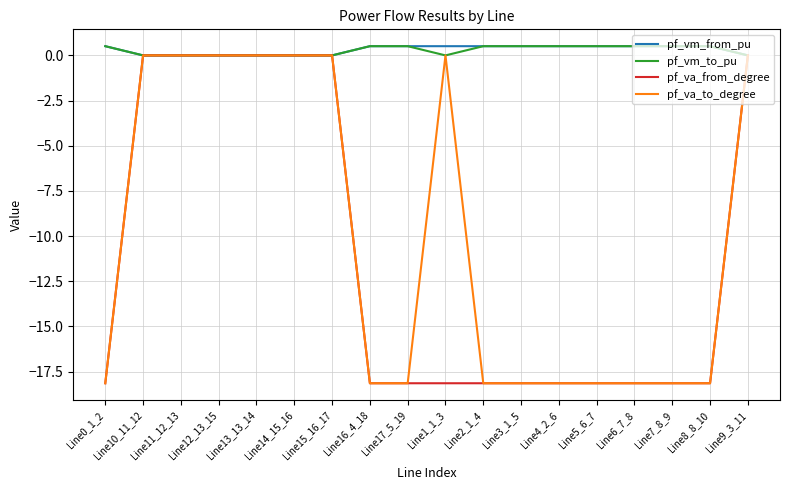

Count the number of categories in the chart.

18